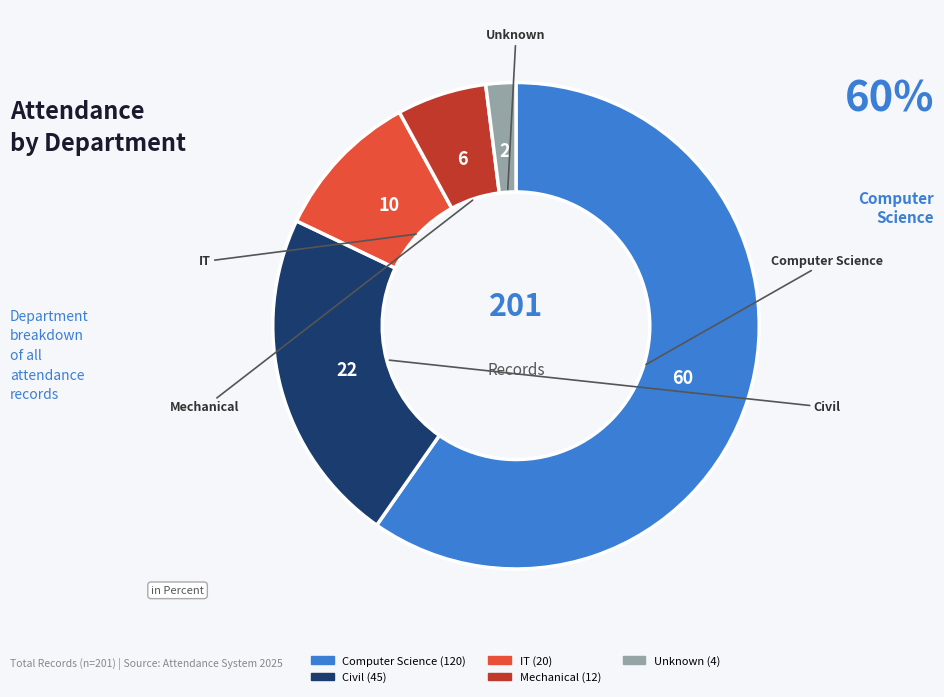

How much of the chart is everything except IT?

90.0%